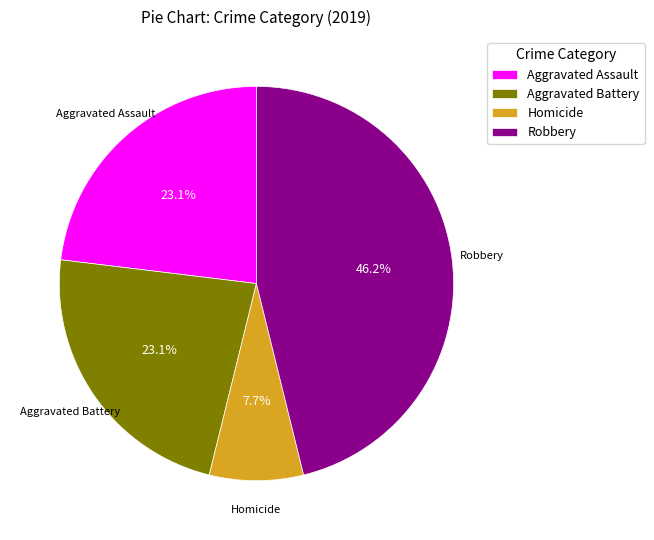

What percentage is NOT represented by Aggravated Assault?

76.9%